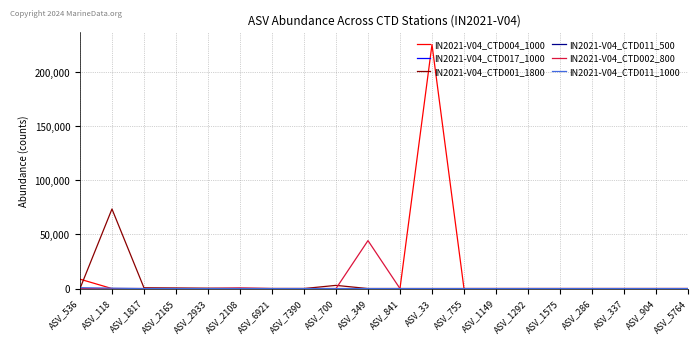

At which label does IN2021-V04_CTD017_1000 reach its minimum?

ASV_536